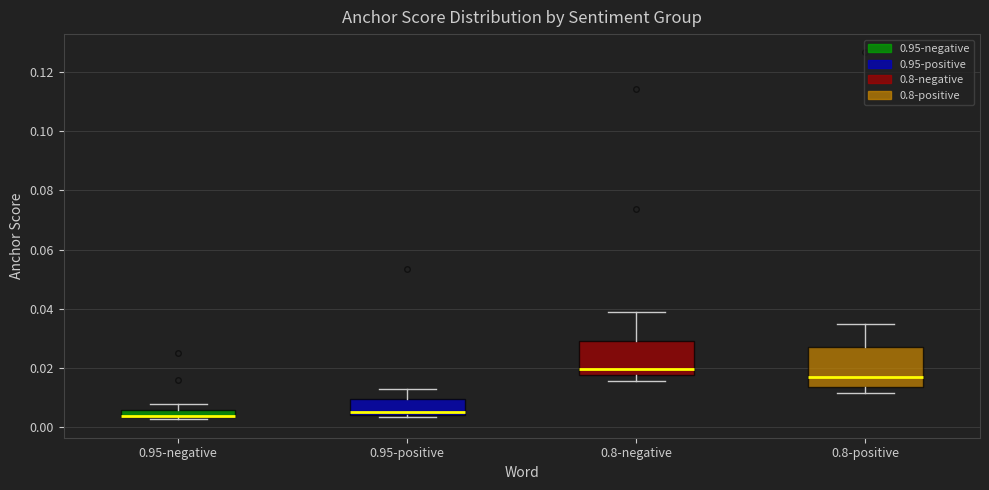

Where does the upper whisker of the box for 0.95-positive end on the y-axis? The values are not printed on the chart, so give them approximately, as read against the axis.

0.014